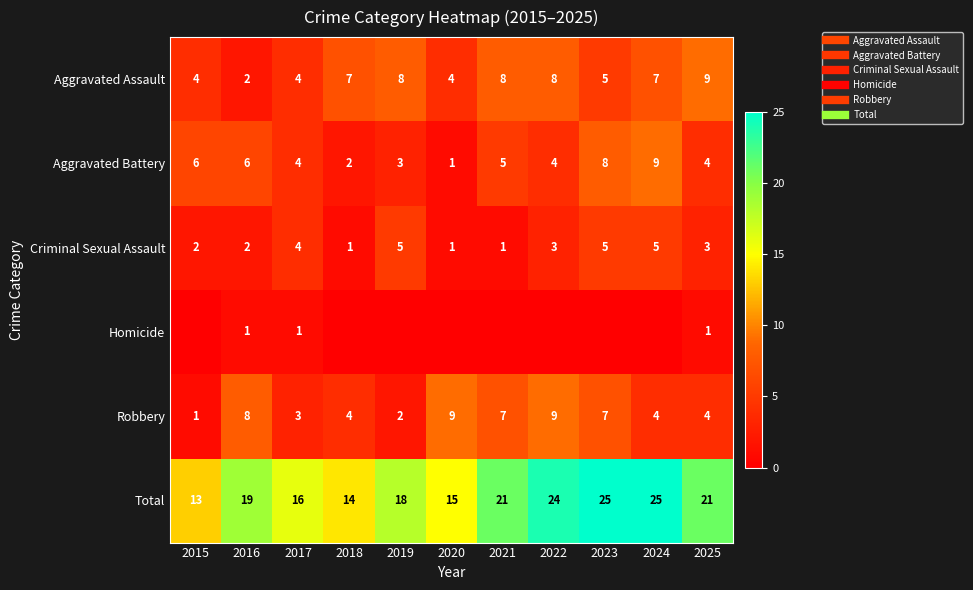

Between 2019 and 2023, which series saw the biggest shift?

Total